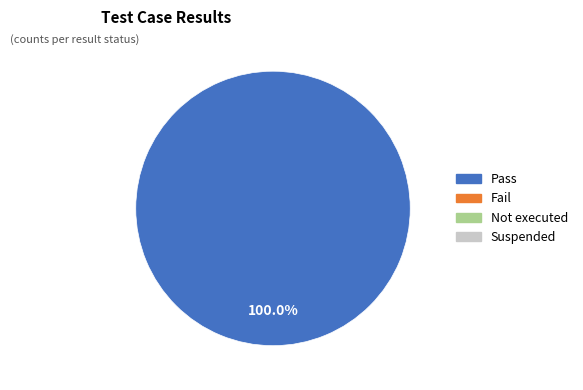

How many slices are in this pie chart?

1